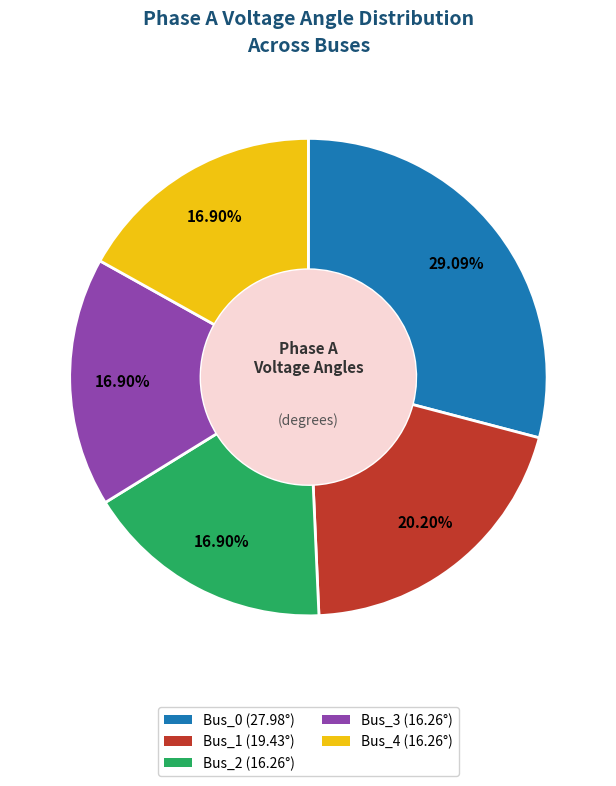

How many segments does this pie chart have?

5